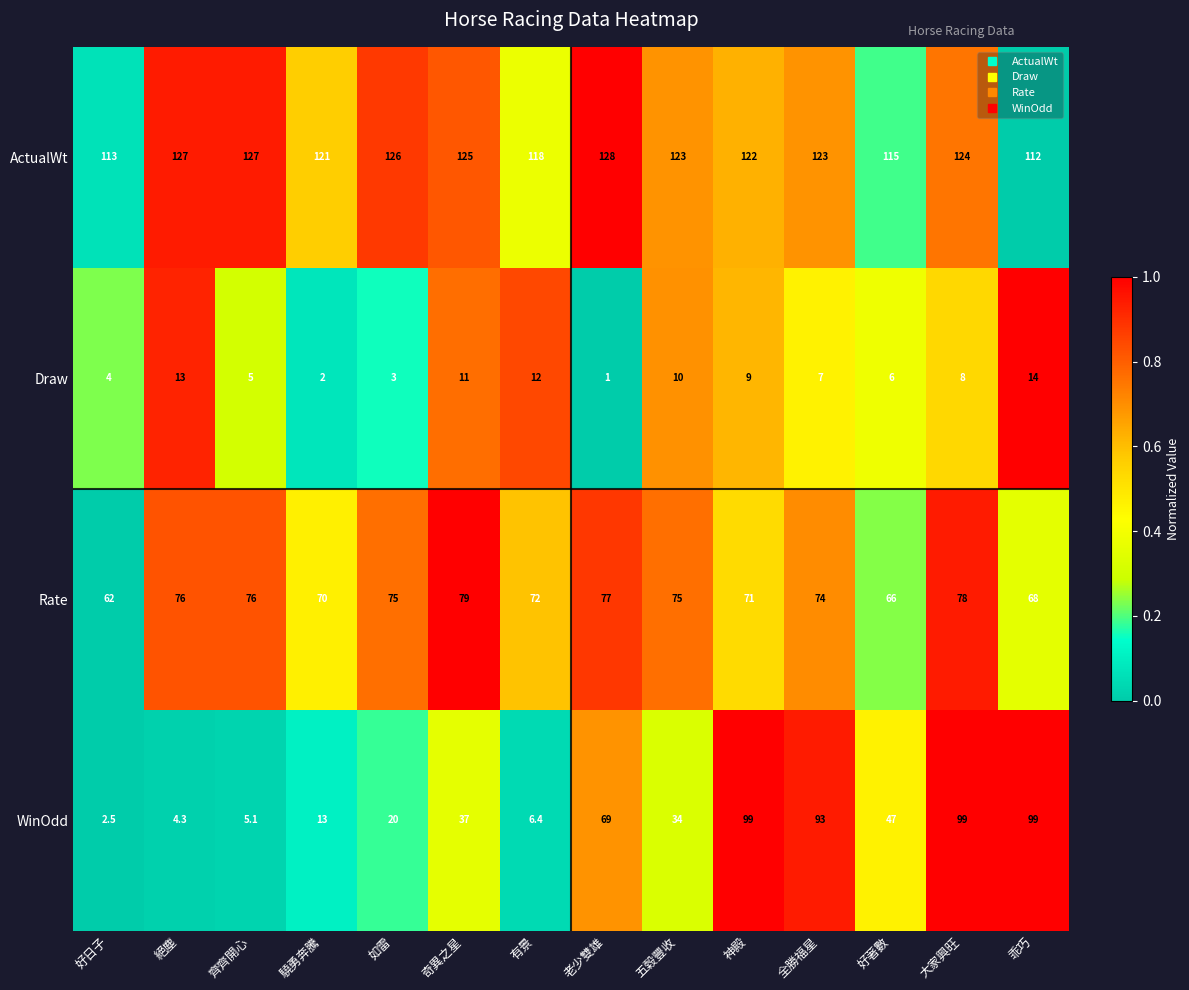

List the series in order of their peak value, lowest first.

Draw, Rate, WinOdd, ActualWt